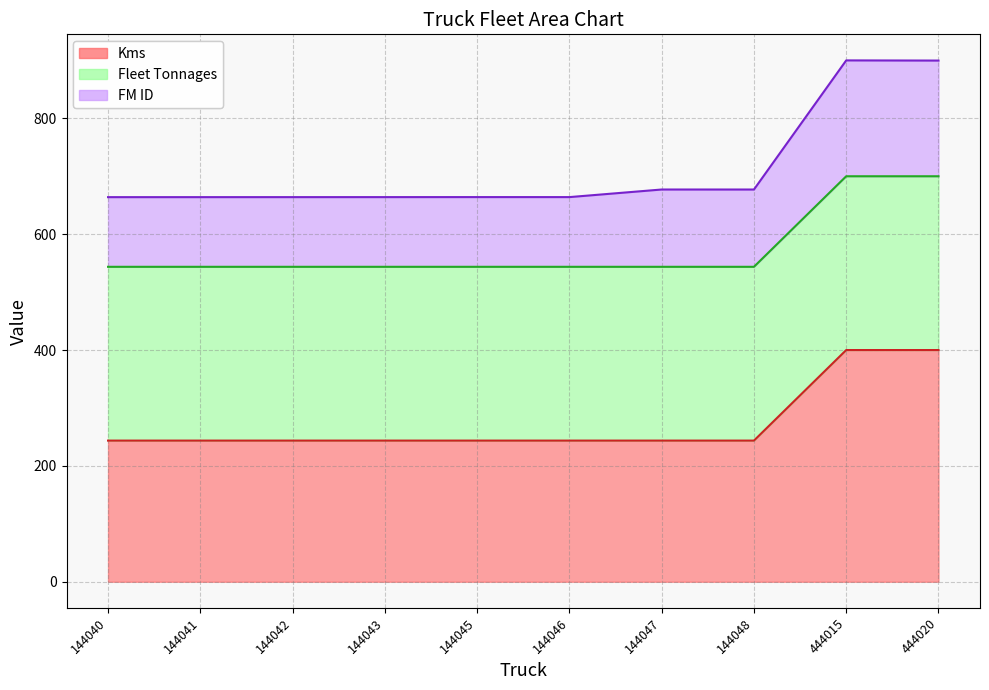

Does the chart have visible grid lines?

Yes